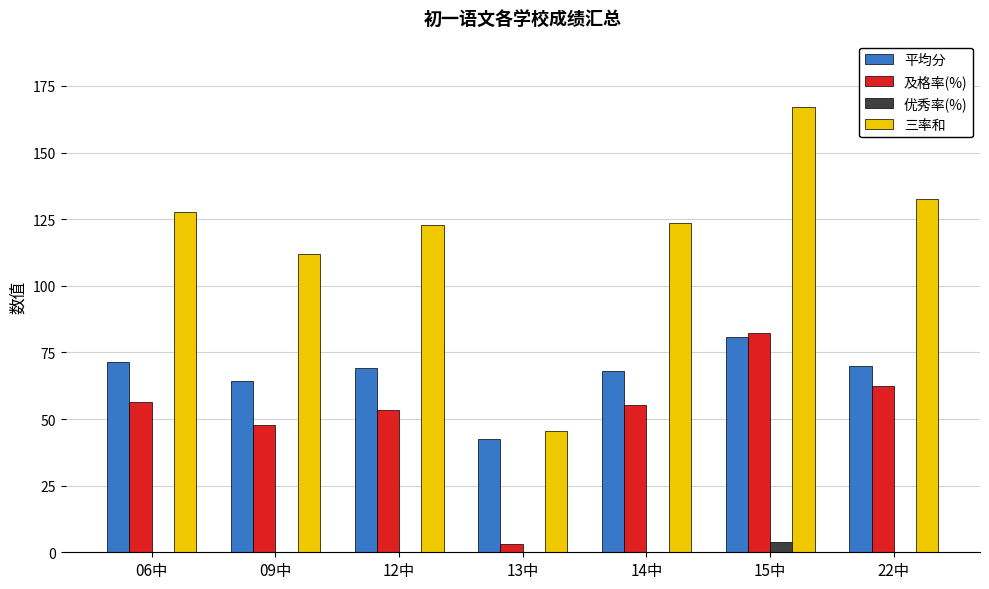

What is the maximum value for 三率和?

166.9